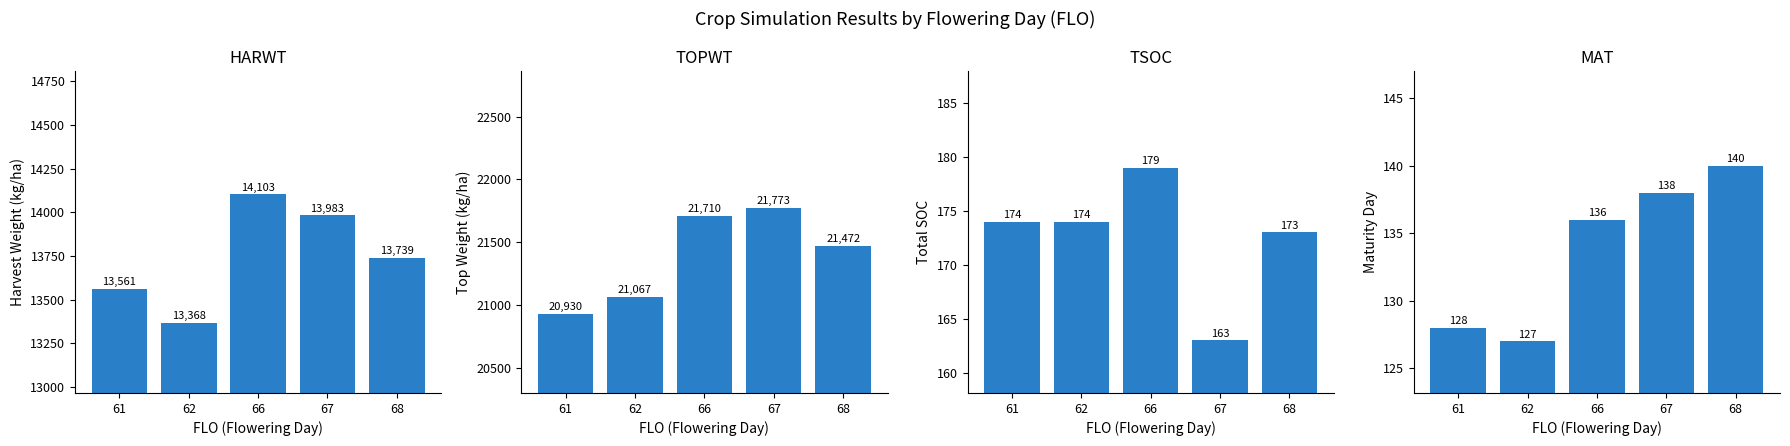

At which label is TSOC closest to 171?

68